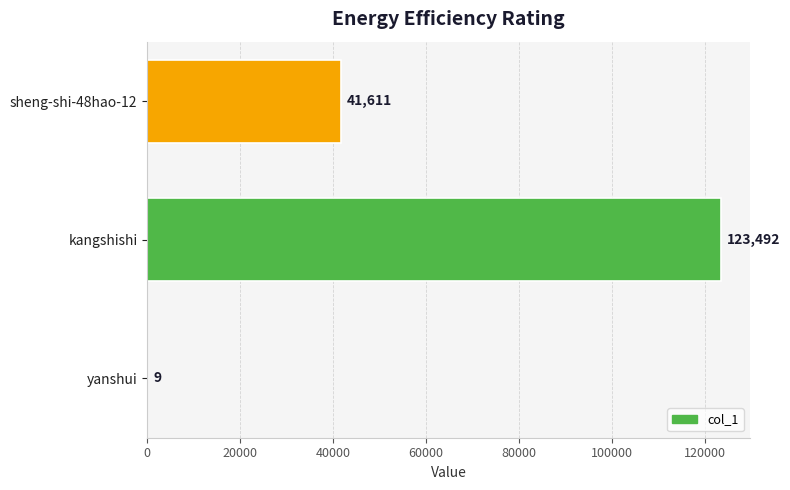

The value at kangshishi is 123492. True or false?

True